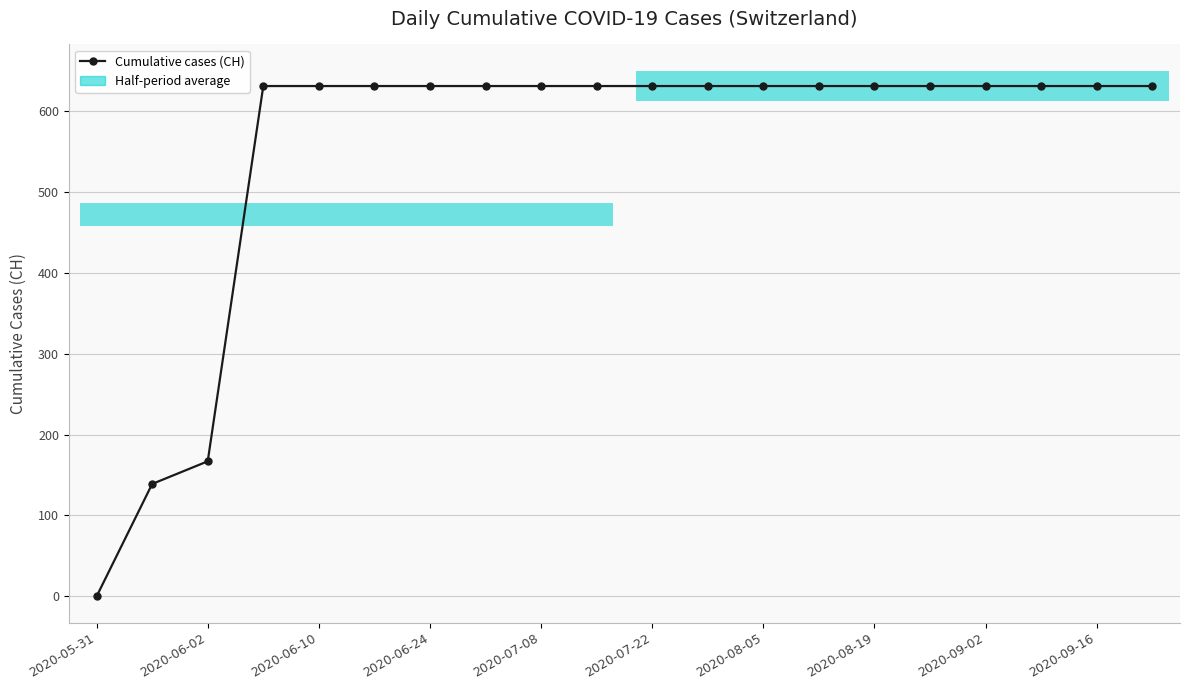

Count the number of categories in the chart.

20